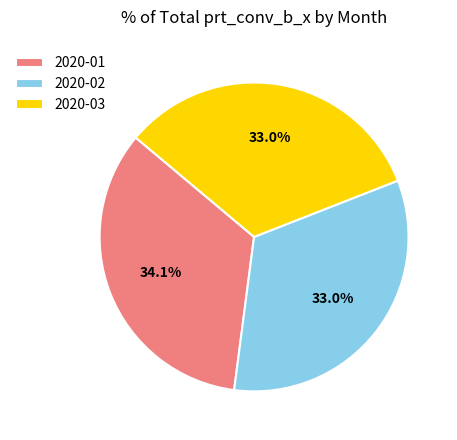

Combined, do 2020-01 and 2020-03 account for over 50%?

Yes